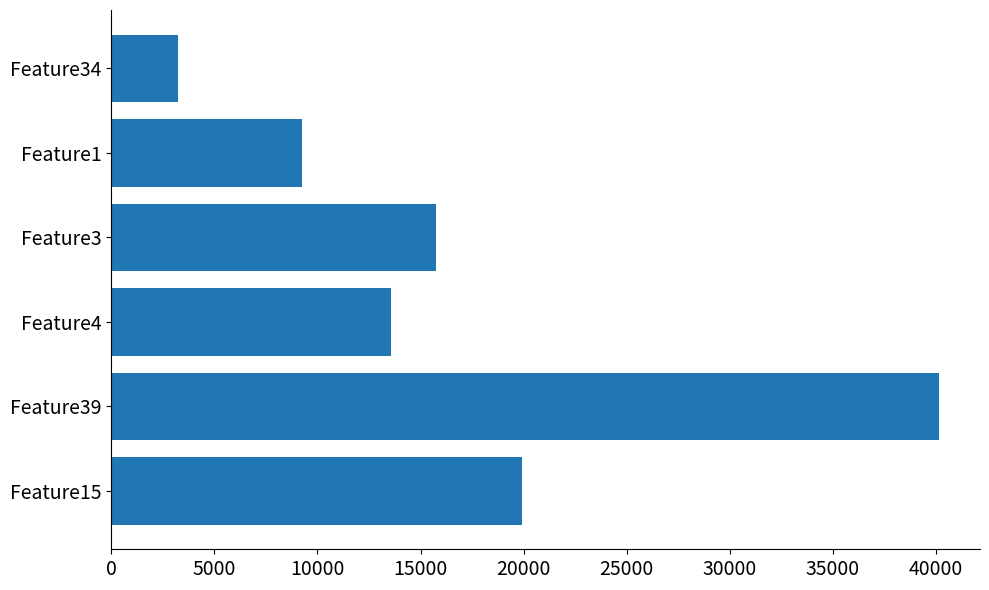

What is the difference between the second highest and minimum values?

16696